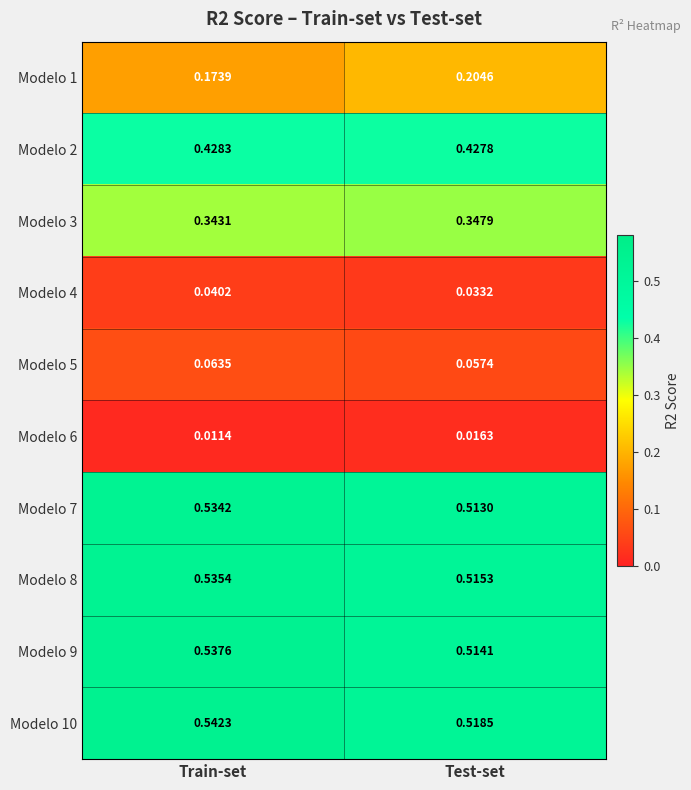

At which label is Modelo 6 closest to 0?

Train-set